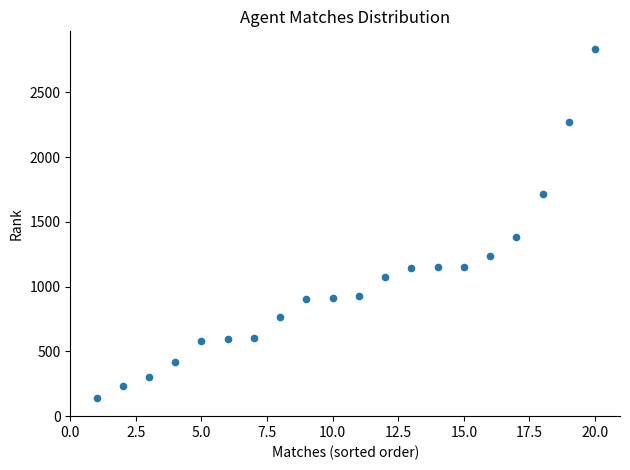

What is the range of X values (max minus min)?

19